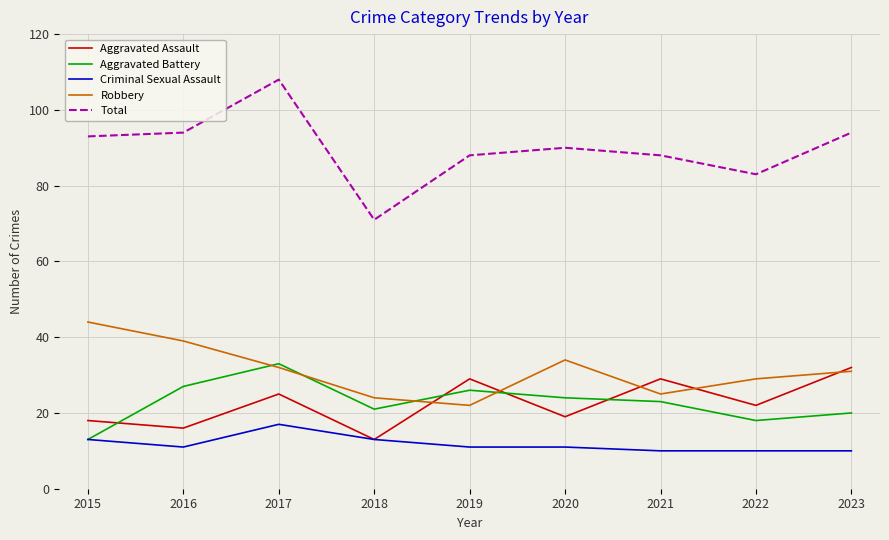

Which series has the widest spread of values?

Total